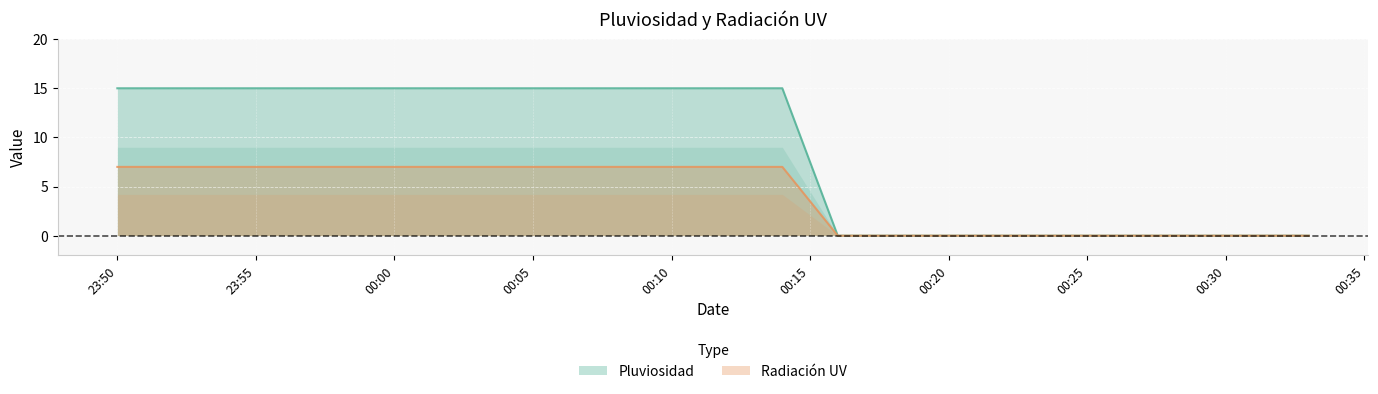

Which series has the widest spread of values?

Pluviosidad